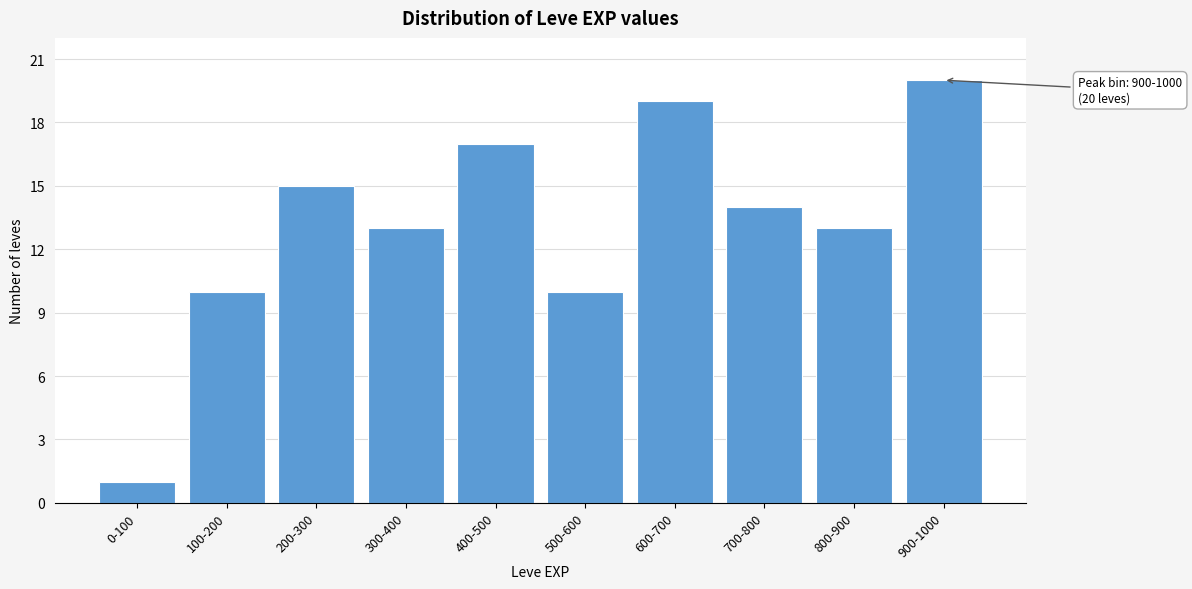

Reading left to right, list all the values displayed in this chart.

0-100=1	100-200=10	200-300=15	300-400=13	400-500=17	500-600=10	600-700=19	700-800=14	800-900=13	900-1000=20